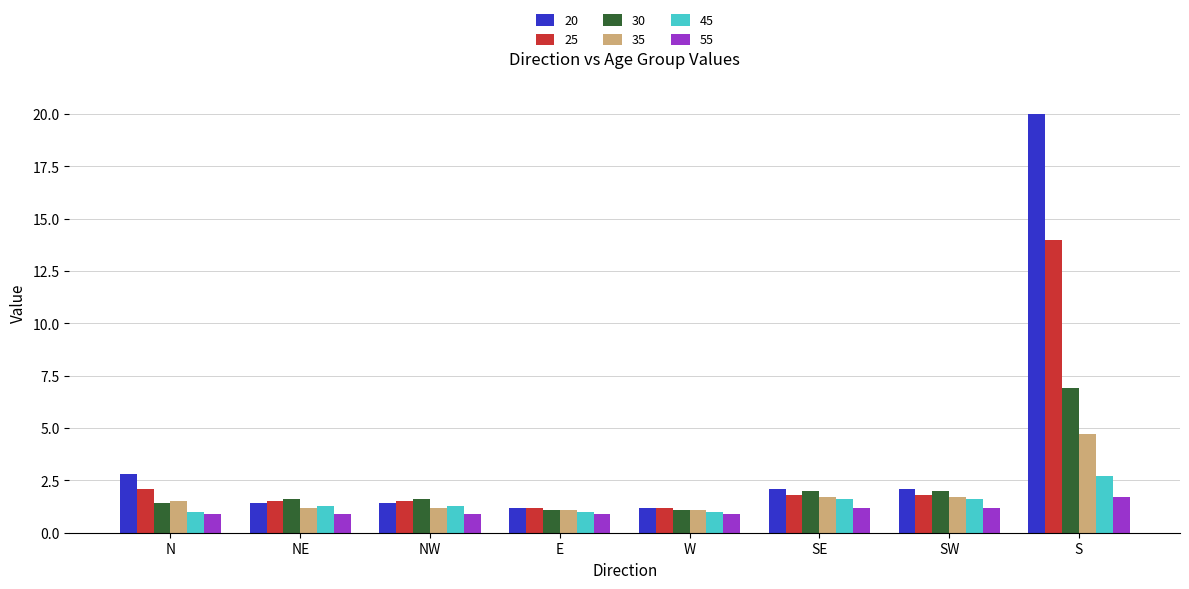

What position from the right is SE?

3